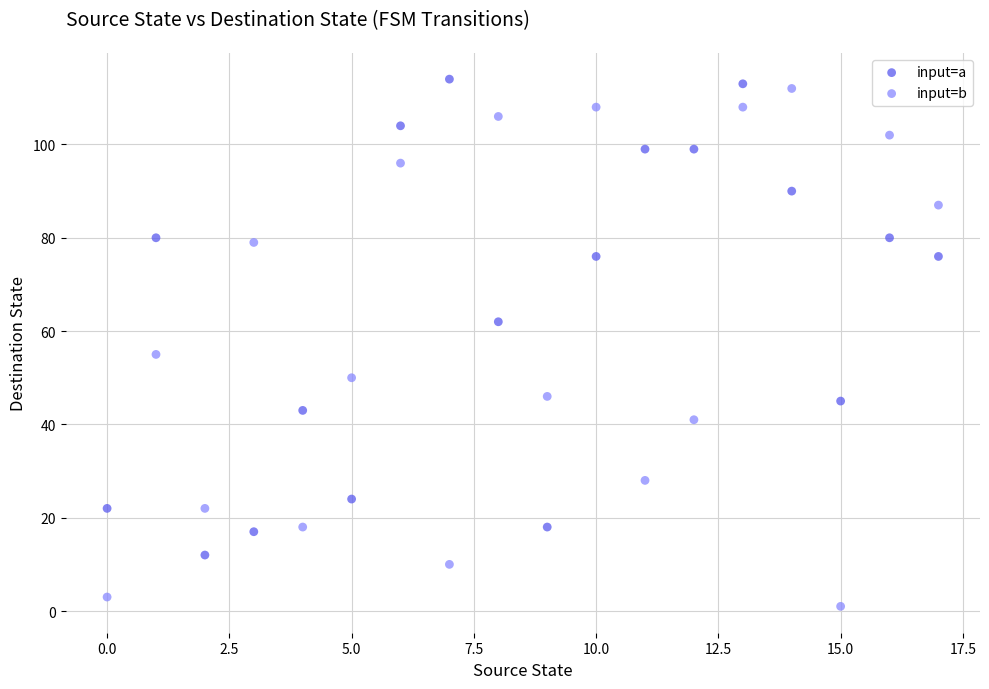

Which series contains the lowest Y value?

input=b